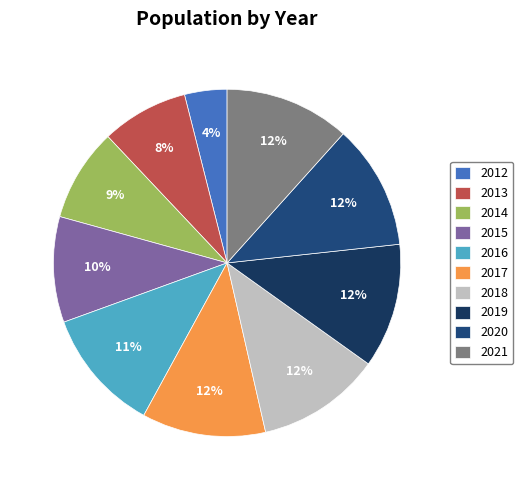

How many segments does this pie chart have?

10